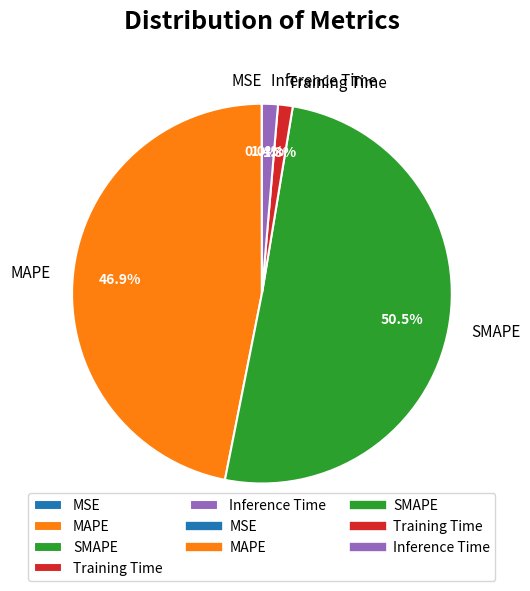

Which slice represents more than half of the pie?

SMAPE